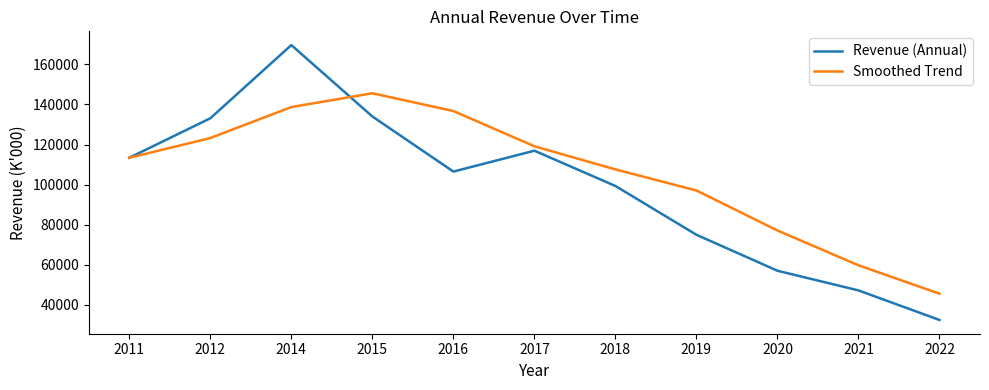

Which series ends up on top after the final intersection of Revenue (Annual) and Smoothed Trend?

Smoothed Trend